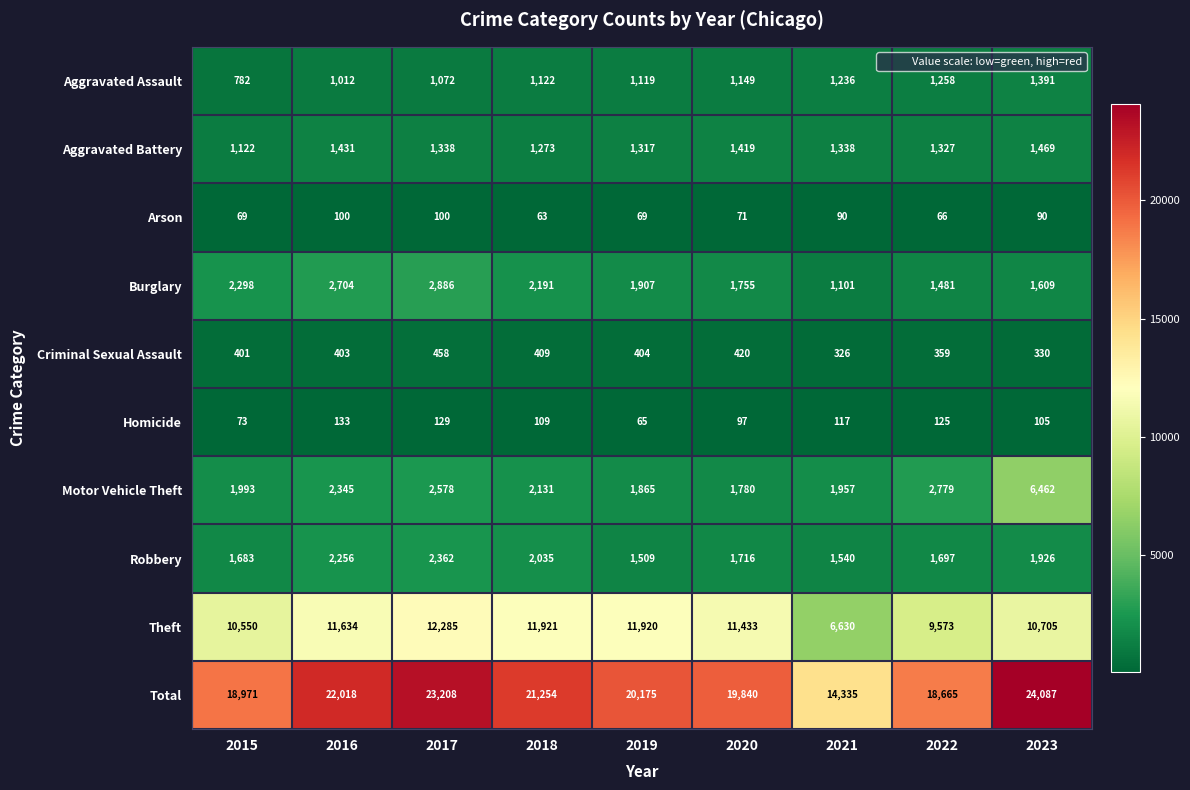

What is the maximum value shown in the chart?

24087